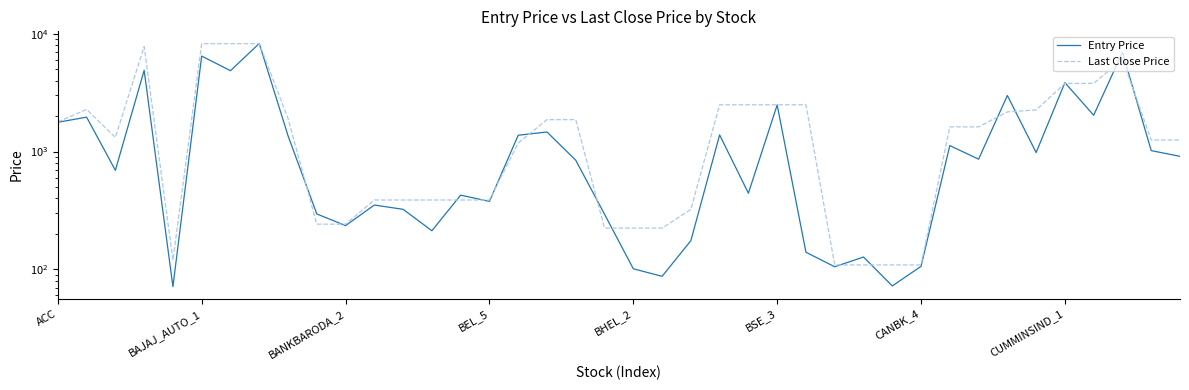

The value of Entry Price at BAJAJ_AUTO_1 is 2626.3. True or false?

False